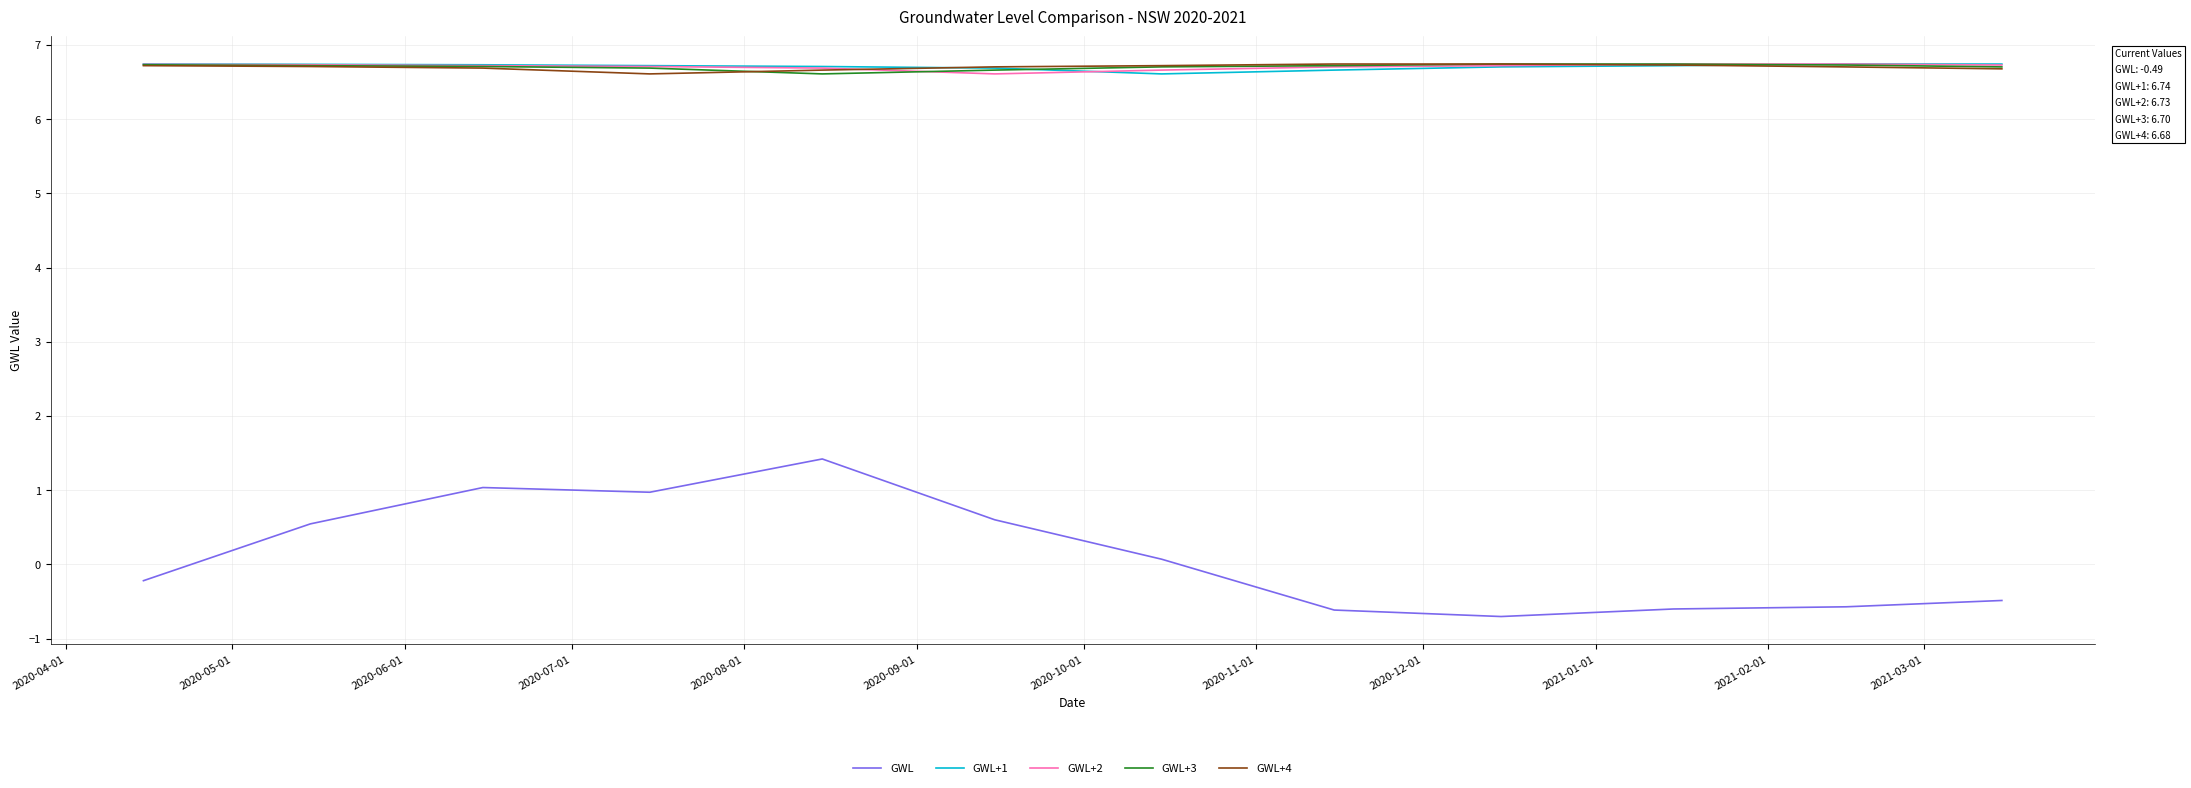

Which series has the largest range (max minus min)?

GWL